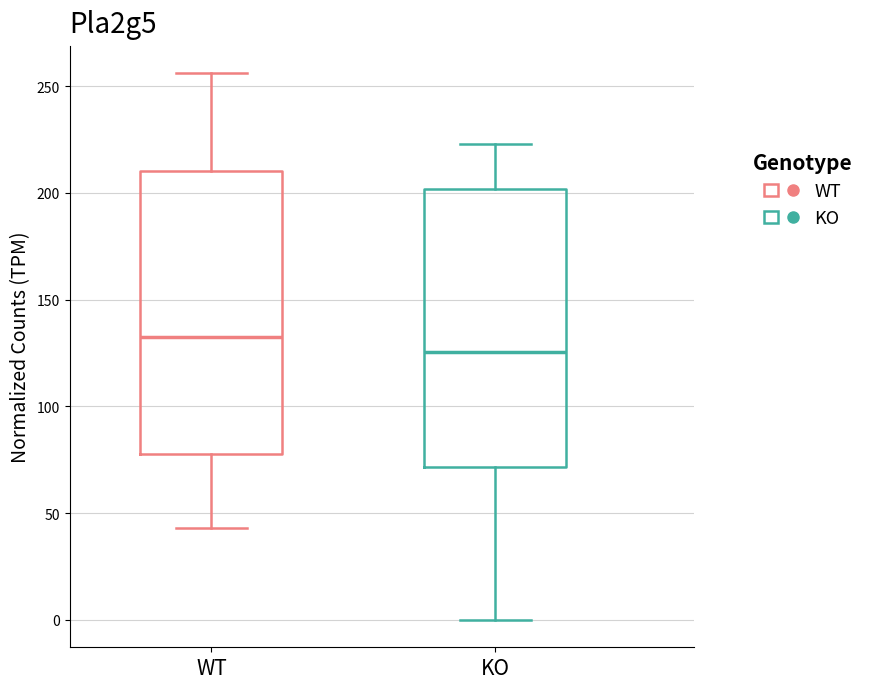

Which box has the lowest median line?

KO